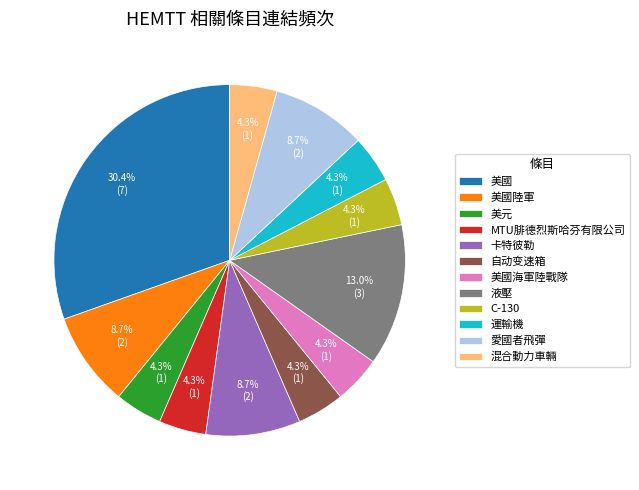

What is the largest slice in the pie chart?

美國